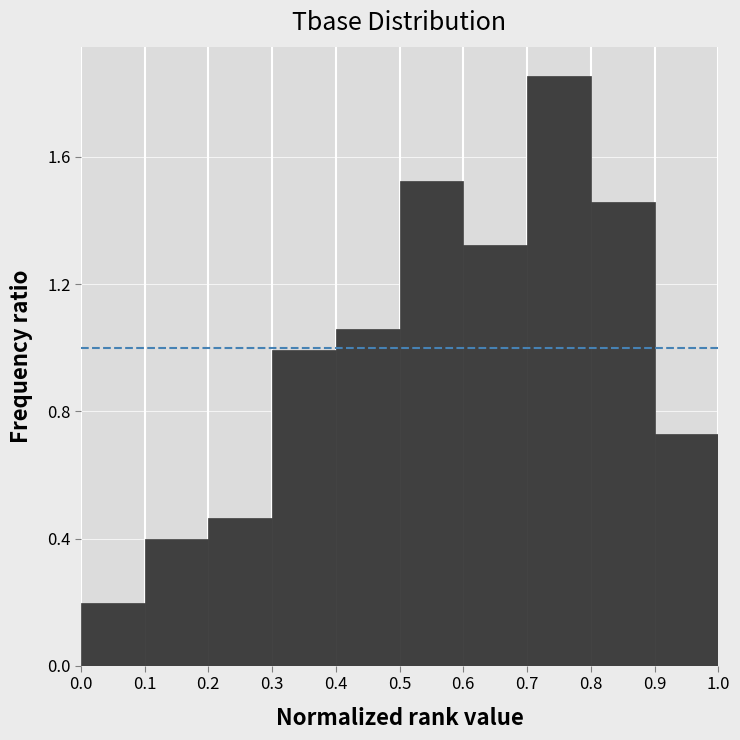

Reading left to right, transcribe this chart: for each bar, give the range it covers on the x-axis and its height. The values are not printed on the chart, so give them approximately, as read against the axis.

0.0 to 0.1: 0.20
0.1 to 0.2: 0.40
0.2 to 0.3: 0.45
0.3 to 0.4: 1.00
0.4 to 0.5: 1.05
0.5 to 0.6: 1.50
0.6 to 0.7: 1.30
0.7 to 0.8: 1.85
0.8 to 0.9: 1.45
0.9 to 1.0: 0.75